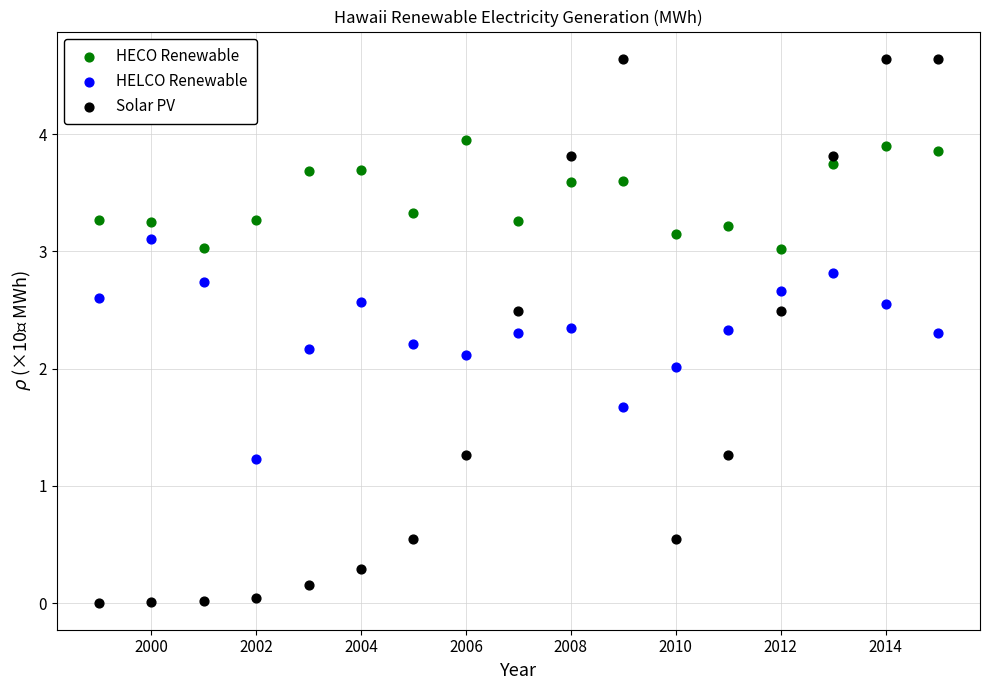

Which series reaches the maximum Y coordinate?

Solar PV